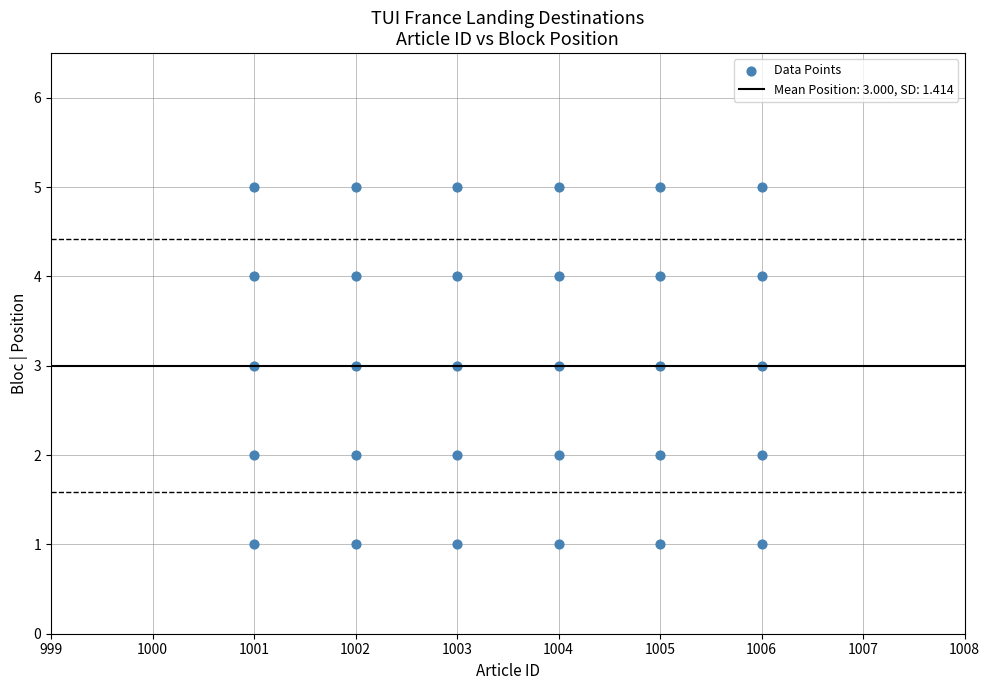

What is the range of Y values (max minus min)?

4